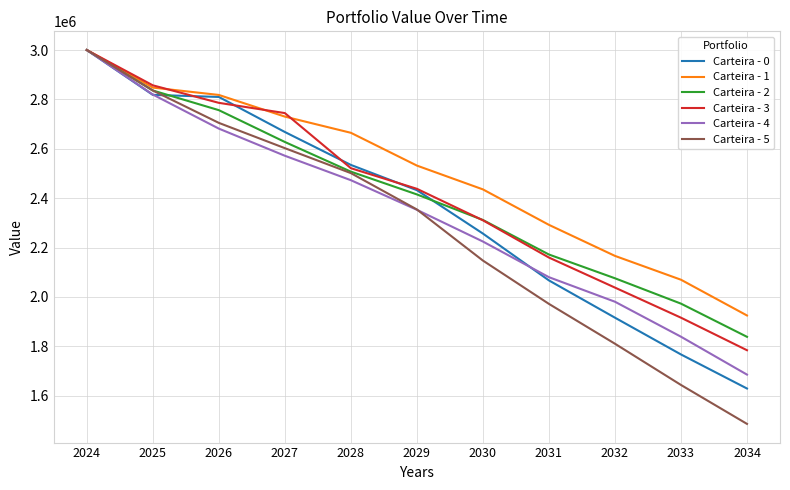

How many values in the Carteira - 2 series exceed 2415220?

6